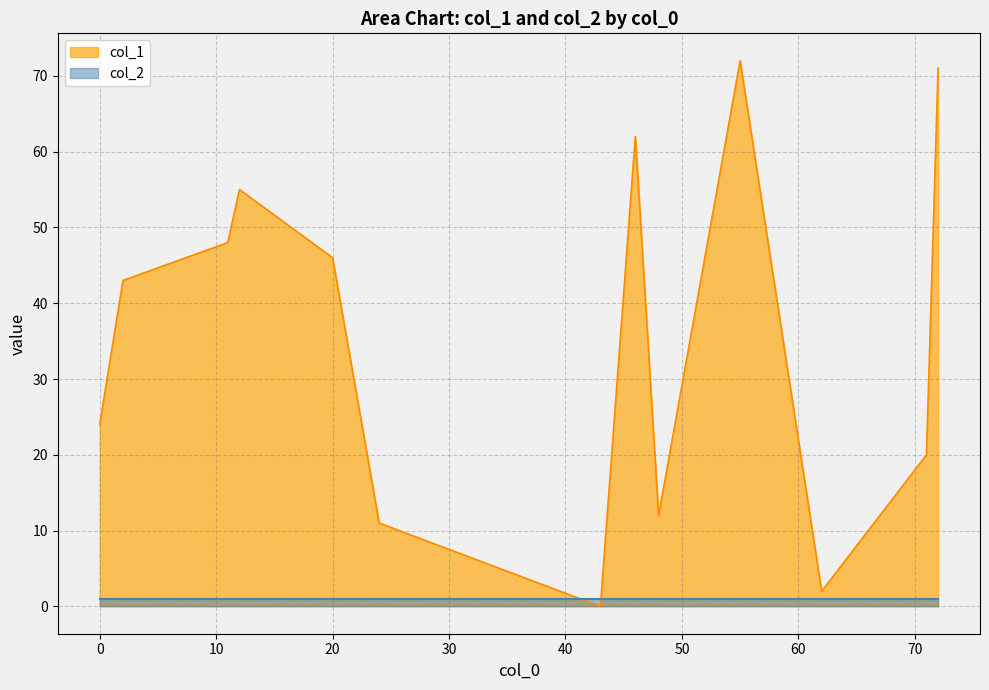

Between 24 and 43, which series saw the biggest shift?

col_1